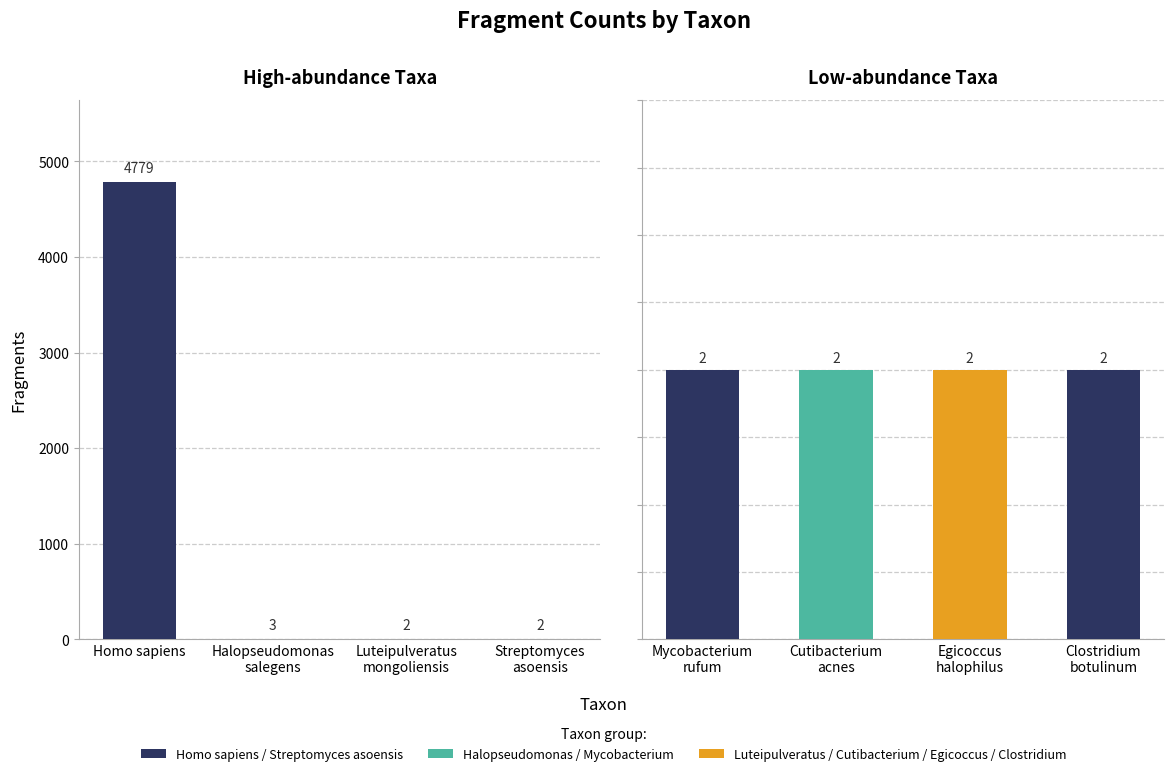

Reading right to left, list all the values displayed in this chart.

2	2	2	2	2	2	3	4779